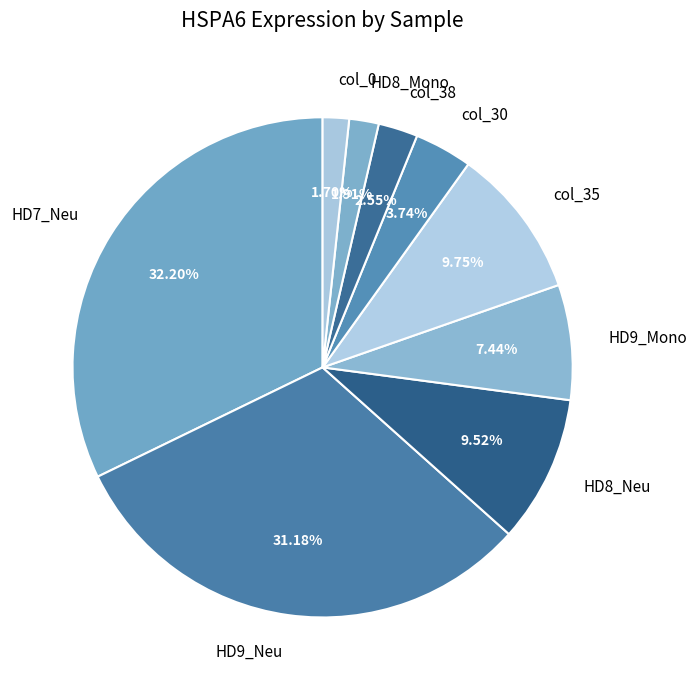

Approximately how many times larger is the value at col_0 compared to col_38?

0.7